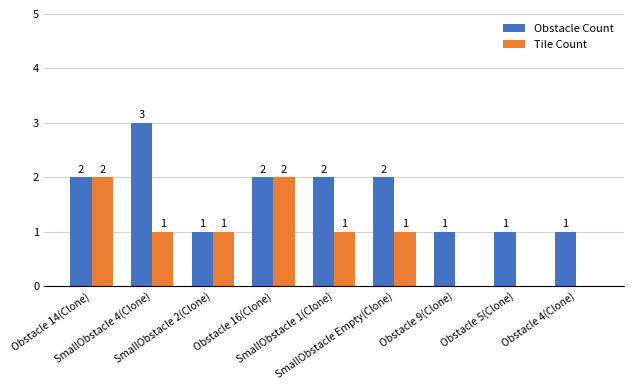

What is the maximum value for Obstacle Count?

3